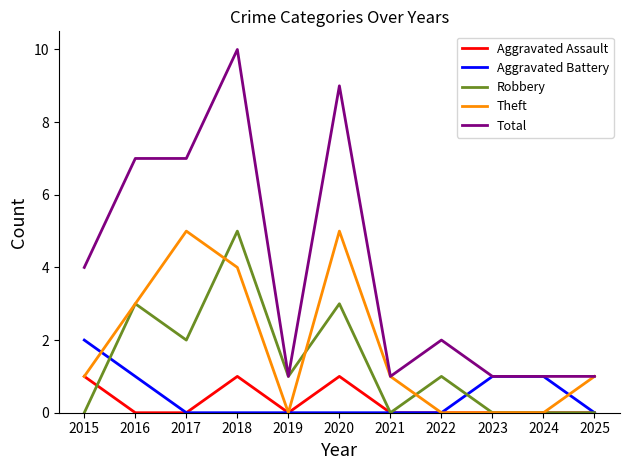

What is the maximum value for Total?

10